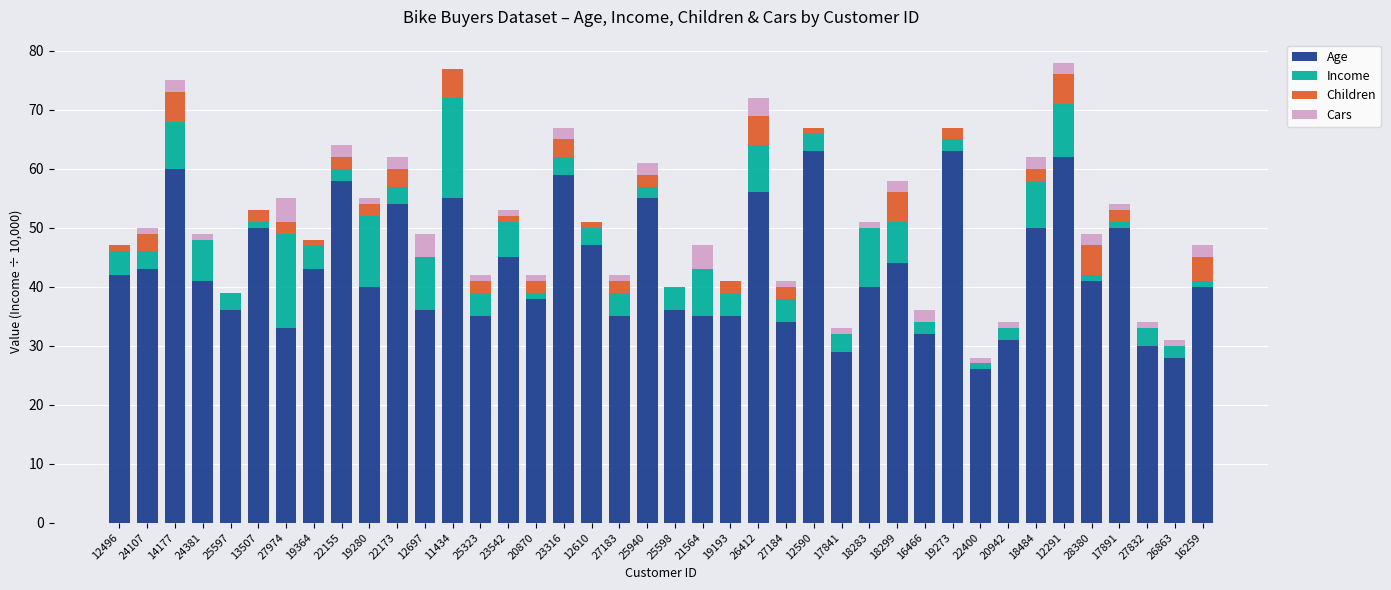

What is the maximum value for Age?

63